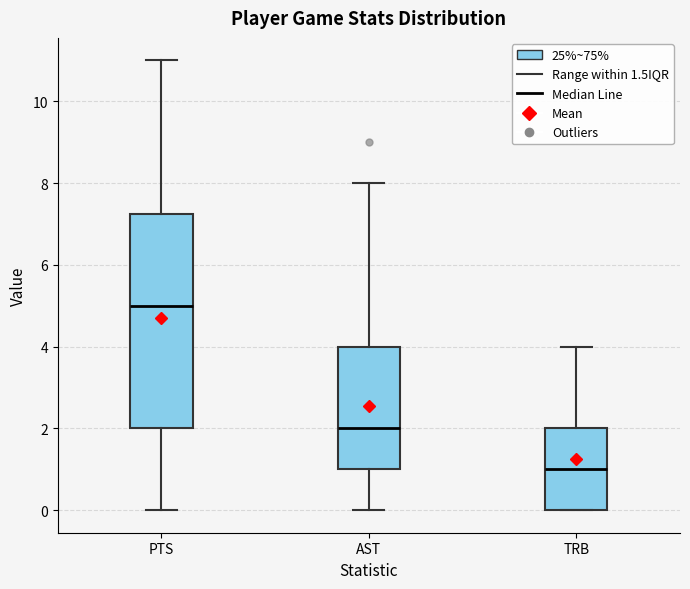

Where does the lower whisker of the box for AST end on the y-axis? The values are not printed on the chart, so give them approximately, as read against the axis.

0.0